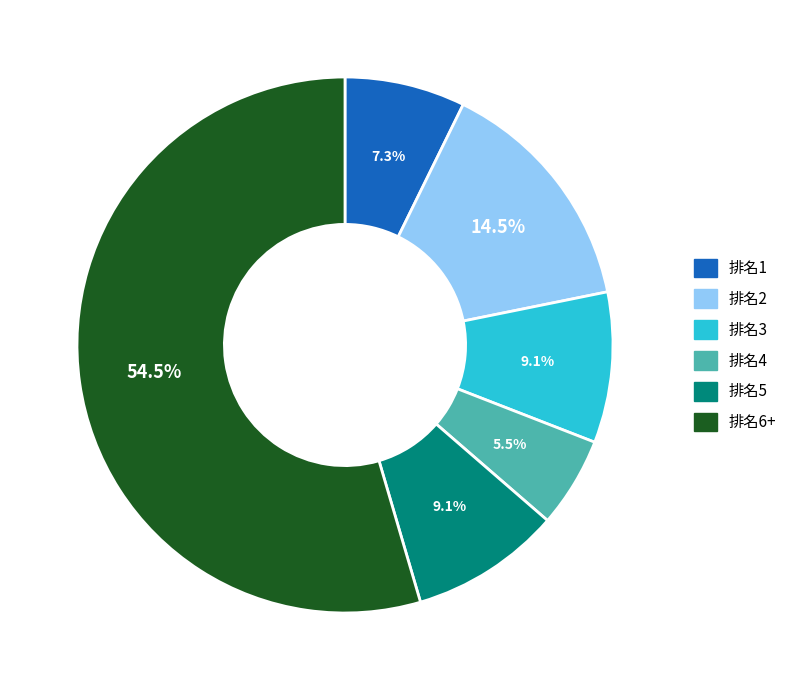

What is the smallest slice in the pie chart?

排名4